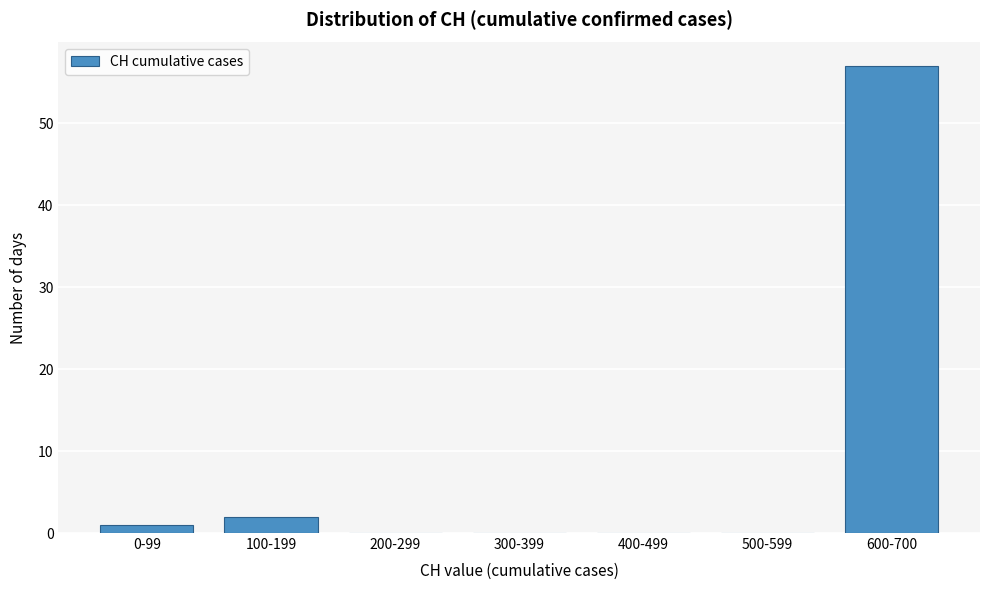

Reading left to right, extract all data points from this chart.

0-99=1	100-199=2	200-299=0	300-399=0	400-499=0	500-599=0	600-700=57